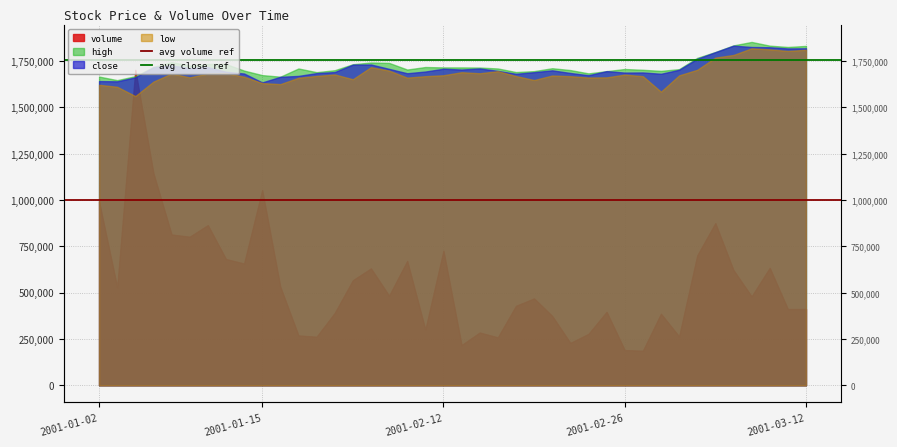

The value of avg volume ref at 2001-01-15 is 637785. True or false?

False